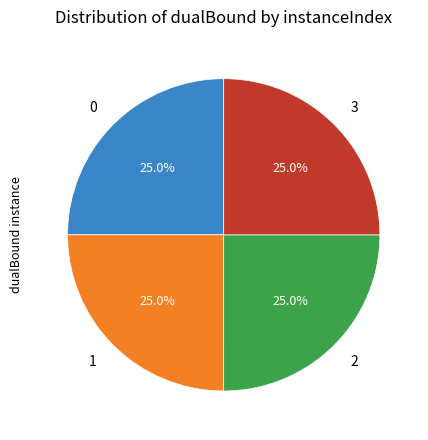

Does 0 account for over 50% of the chart?

No